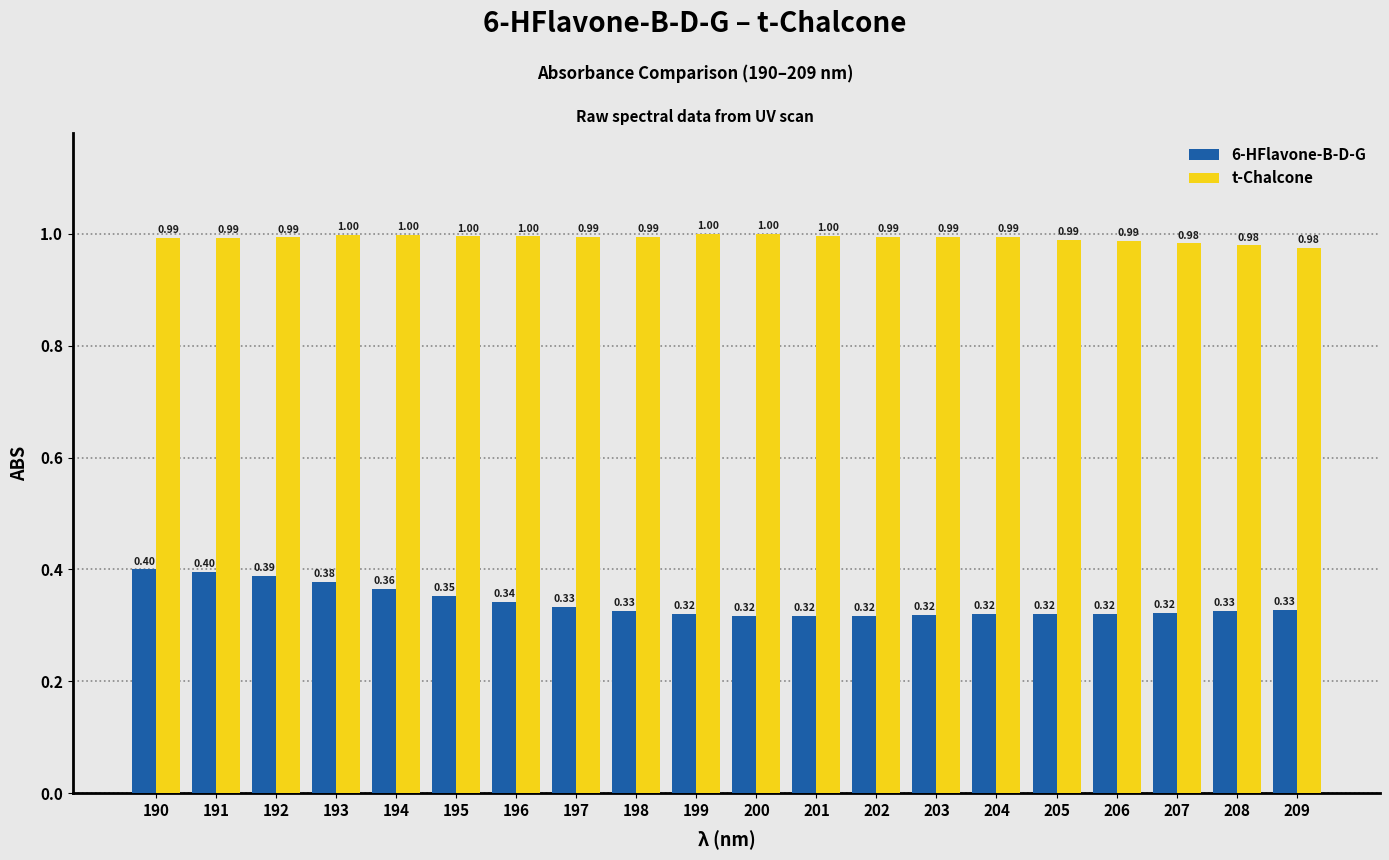

Are the bars grouped side by side (vs. stacked)?

Yes